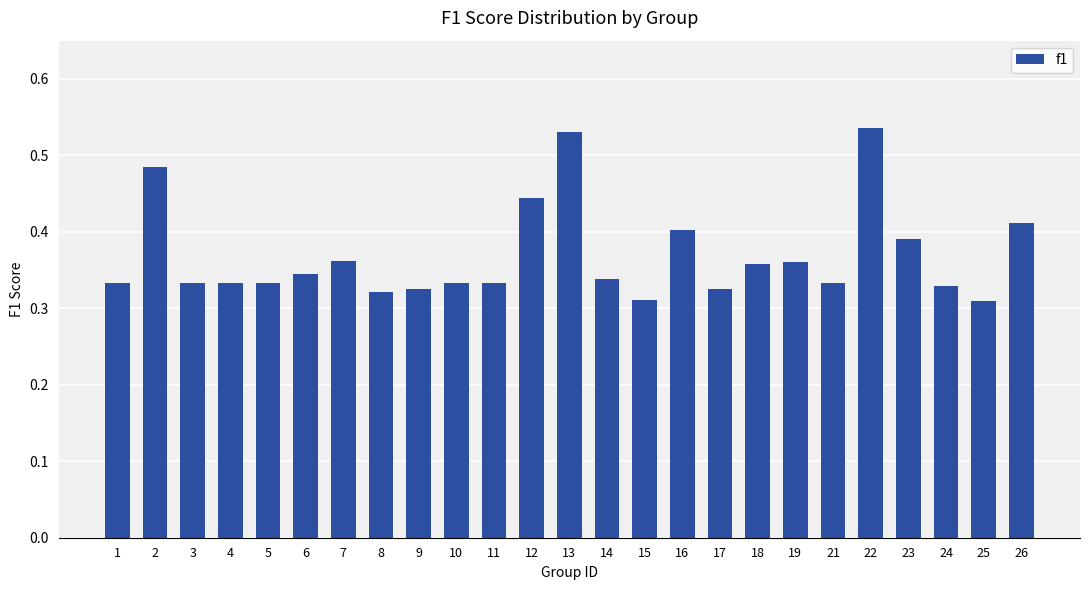

Is it true that the value at 6 is 0.1?

False